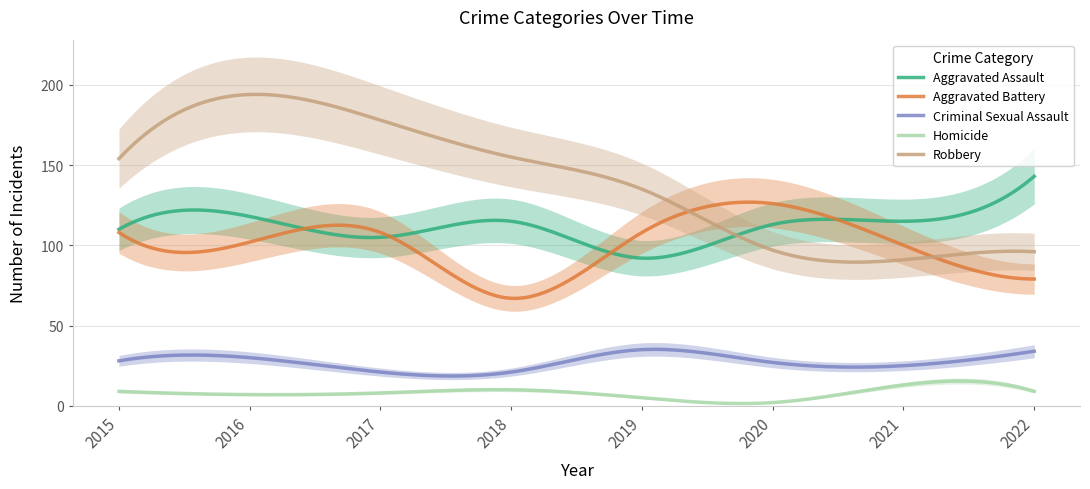

Reading left to right, extract all data points from this chart.

Aggravated Assault: 110	118	105	115	92	113	115	143
Aggravated Battery: 108	102	108	67	108	126	100	79
Criminal Sexual Assault: 28	30	21	21	35	27	25	34
Homicide: 9	7	8	10	5	2	13	9
Robbery: 154	194	178	155	135	97	91	96